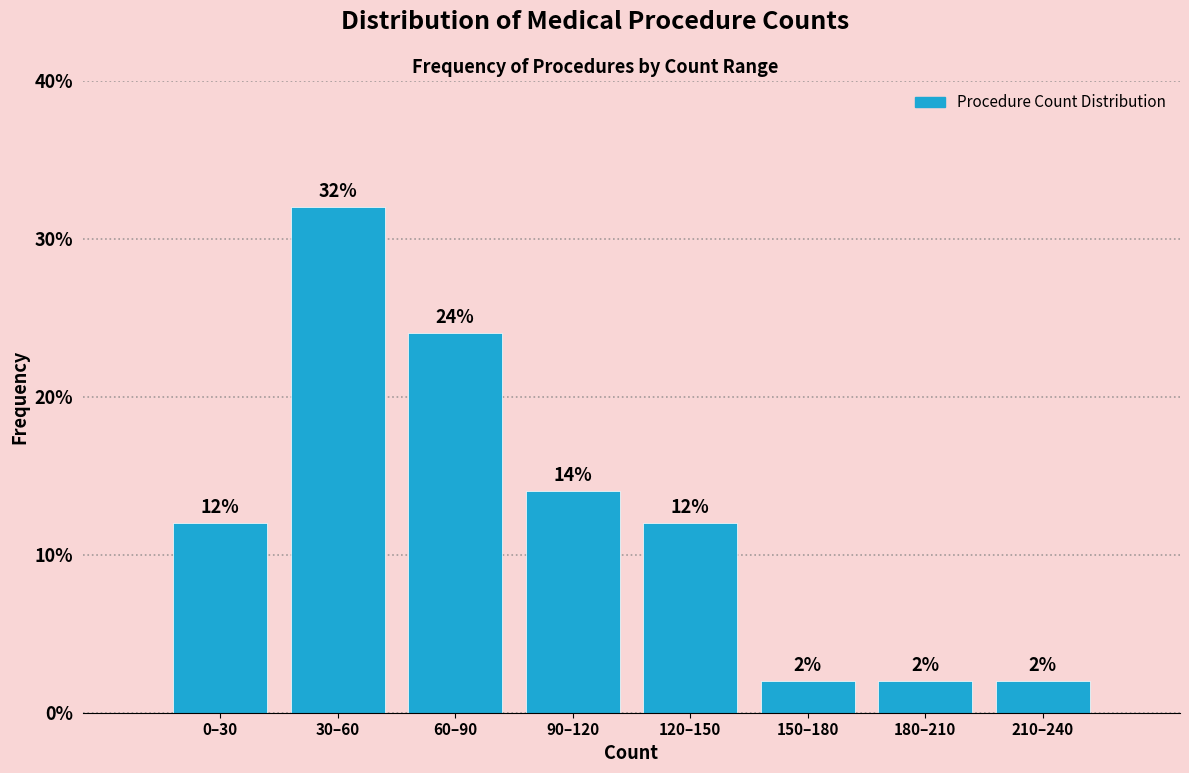

Reading left to right, transcribe all the data shown in this chart.

12.0	32.0	24.0	14.0	12.0	2.0	2.0	2.0